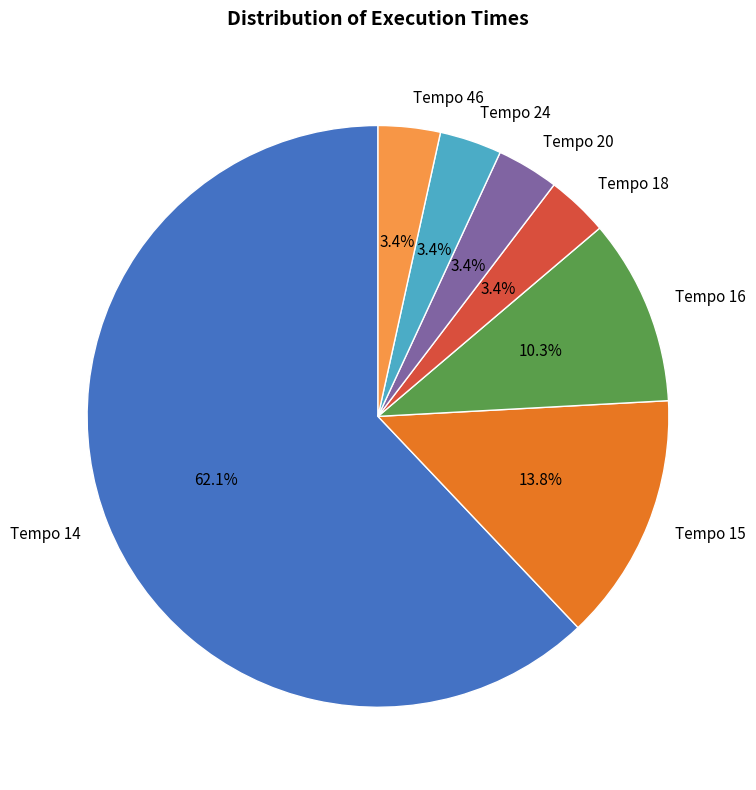

What percentage is the Tempo 20 slice, to the nearest percent?

3%